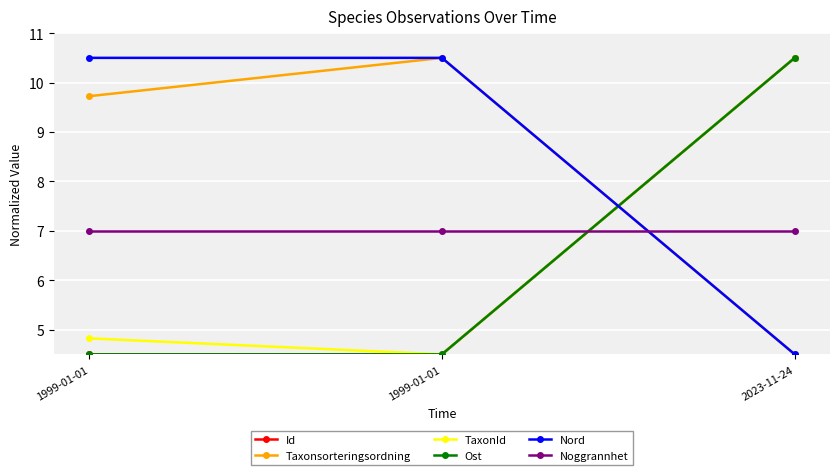

At which label does Id reach its minimum?

1999-01-01